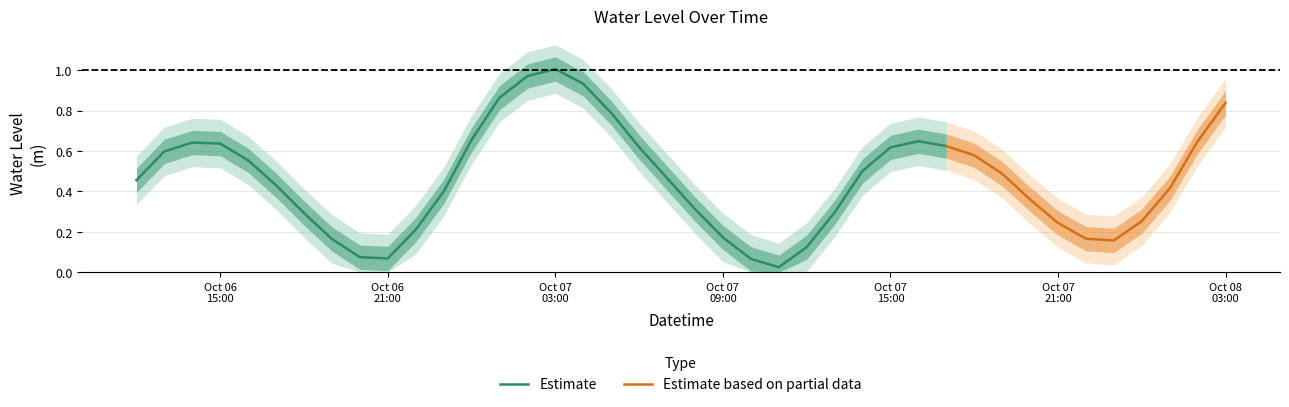

Reading right to left, list all the values displayed in this chart.

2023-10-08 03:00:00=0.8	2023-10-08 02:00:00=0.6	2023-10-08 01:00:00=0.4	2023-10-08 00:00:00=0.3	2023-10-07 23:00:00=0.2	2023-10-07 22:00:00=0.2	2023-10-07 21:00:00=0.2	2023-10-07 20:00:00=0.4	2023-10-07 19:00:00=0.5	2023-10-07 18:00:00=0.6	2023-10-07 17:00:00=0.6	2023-10-07 16:00:00=0.6	2023-10-07 15:00:00=0.6	2023-10-07 14:00:00=0.5	2023-10-07 13:00:00=0.3	2023-10-07 12:00:00=0.1	2023-10-07 11:00:00=0.0	2023-10-07 10:00:00=0.1	2023-10-07 09:00:00=0.2	2023-10-07 08:00:00=0.3	2023-10-07 07:00:00=0.5	2023-10-07 06:00:00=0.6	2023-10-07 05:00:00=0.8	2023-10-07 04:00:00=0.9	2023-10-07 03:00:00=1.0	2023-10-07 02:00:00=1.0	2023-10-07 01:00:00=0.9	2023-10-07 00:00:00=0.7	2023-10-06 23:00:00=0.4	2023-10-06 22:00:00=0.2	2023-10-06 21:00:00=0.1	2023-10-06 20:00:00=0.1	2023-10-06 19:00:00=0.2	2023-10-06 18:00:00=0.3	2023-10-06 17:00:00=0.4	2023-10-06 16:00:00=0.6	2023-10-06 15:00:00=0.6	2023-10-06 14:00:00=0.6	2023-10-06 13:00:00=0.6	2023-10-06 12:00:00=0.5